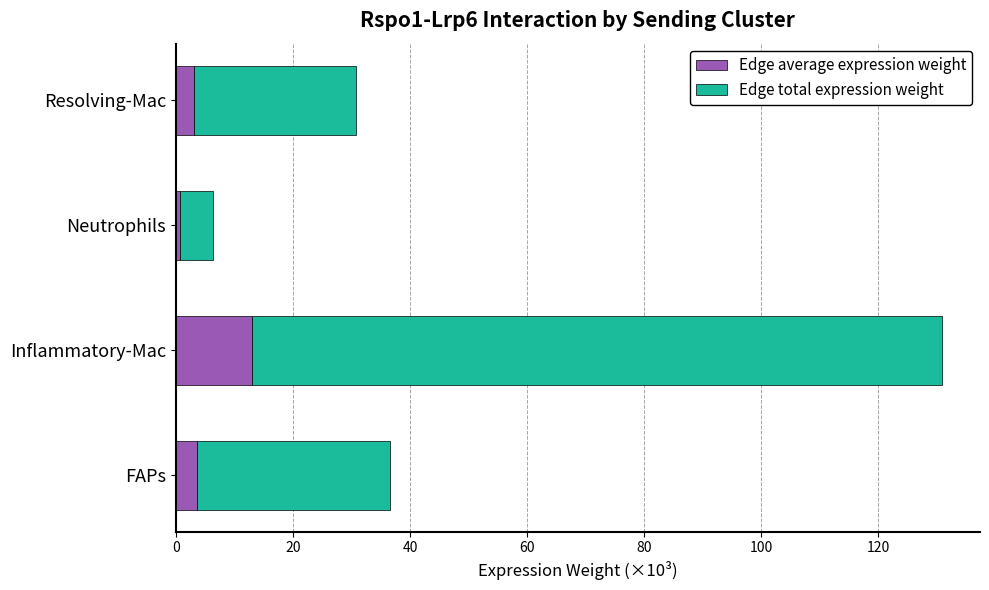

At which label does Edge average expression weight reach its peak?

Inflammatory-Mac